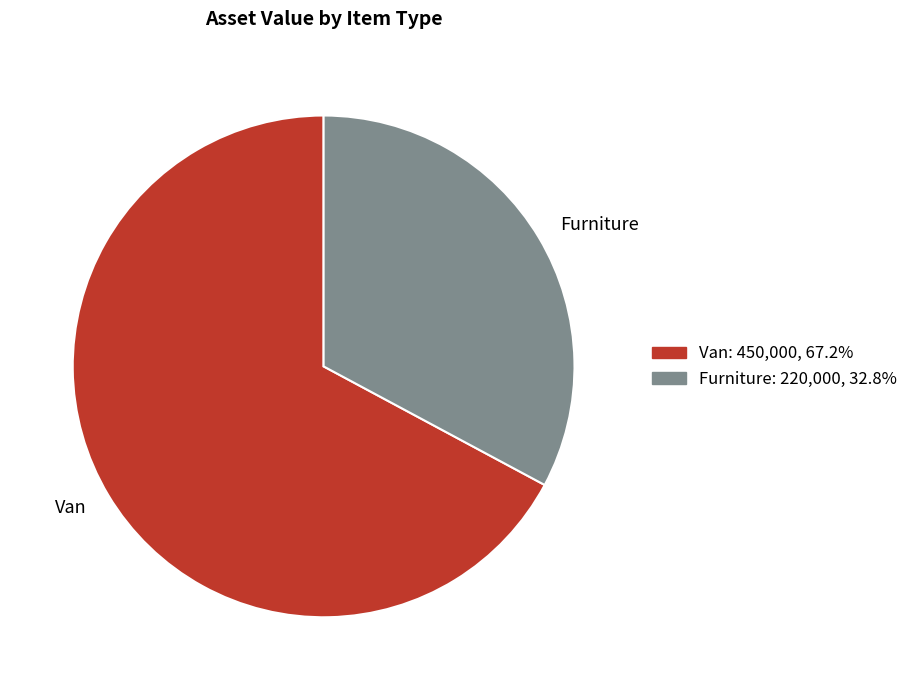

What is the ratio of the value at Van to the value at Furniture?

2.0